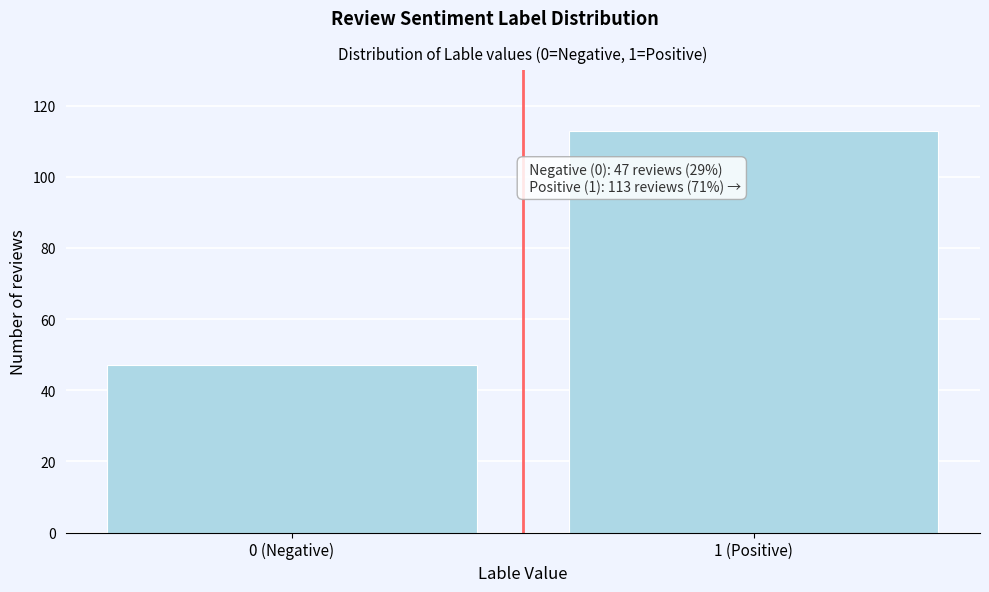

Reading left to right, transcribe all the data shown in this chart.

0 (Negative)=47	1 (Positive)=113